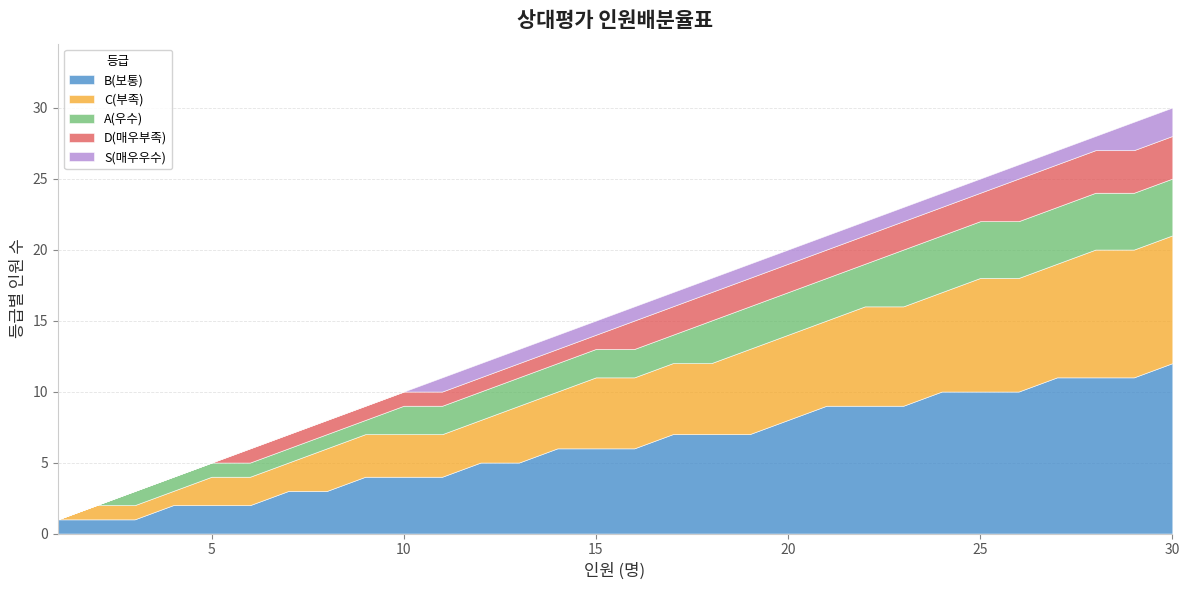

The value of D(매우부족) at 22 is 2. True or false?

True